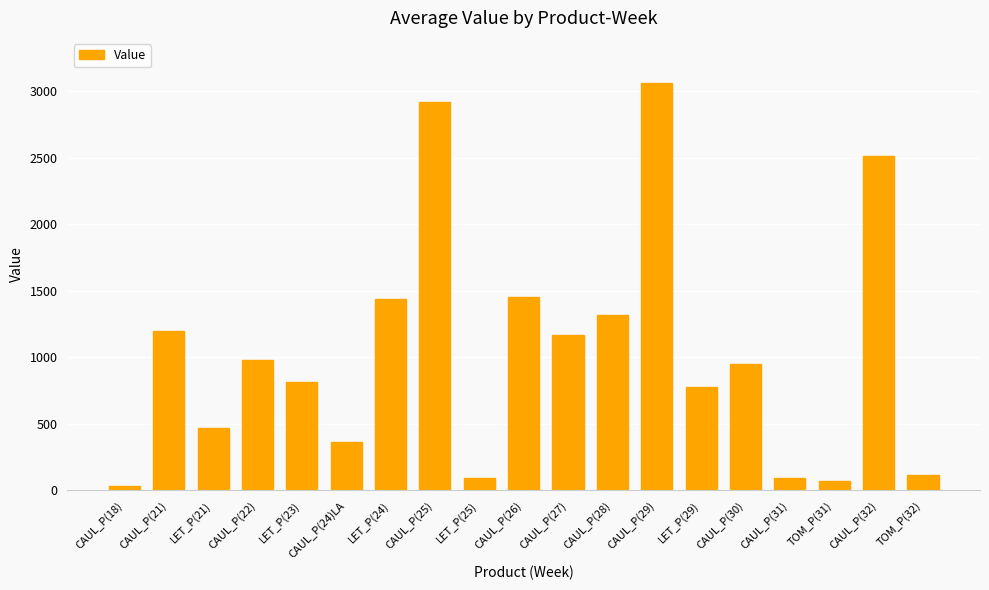

Approximately how many times larger is the value at LET_P(21) compared to CAUL_P(25)?

0.2